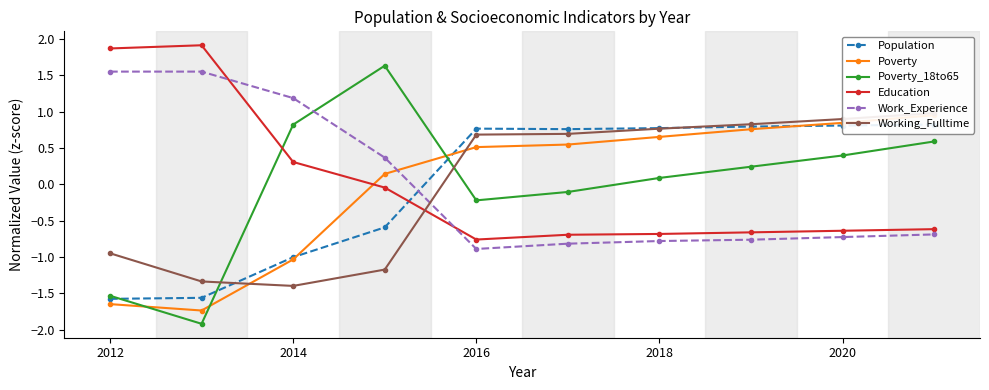

True or false: Population and Work_Experience cross at least once.

True